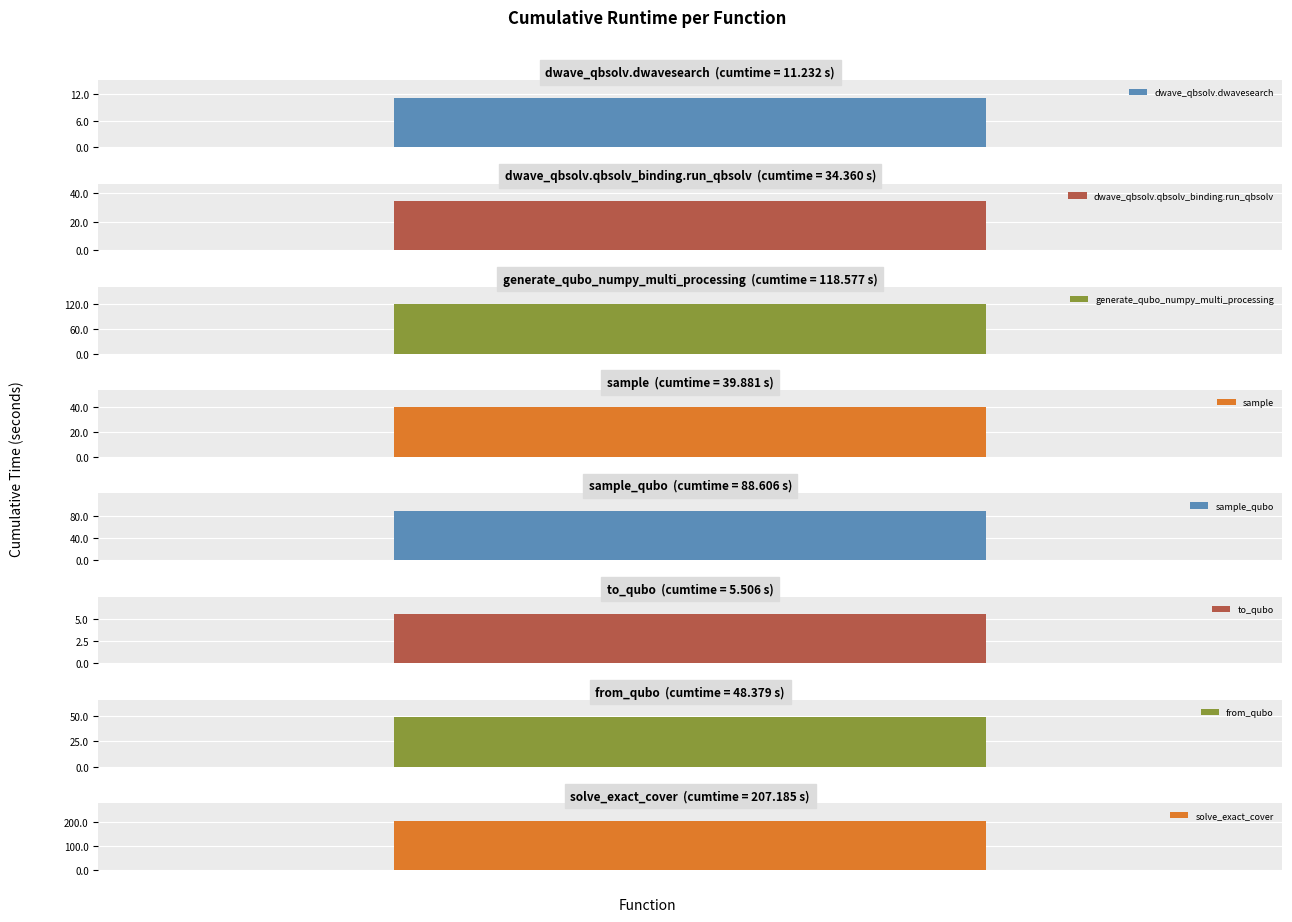

What is the difference between the values at generate_qubo_numpy_multi_processing and sample?

78.7